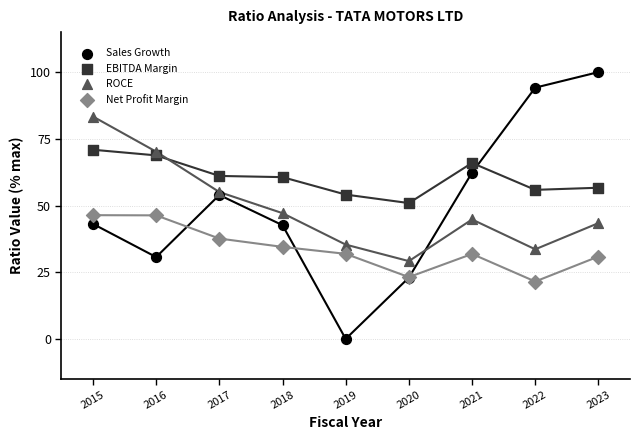

Which series has the widest spread of Y values?

Sales Growth